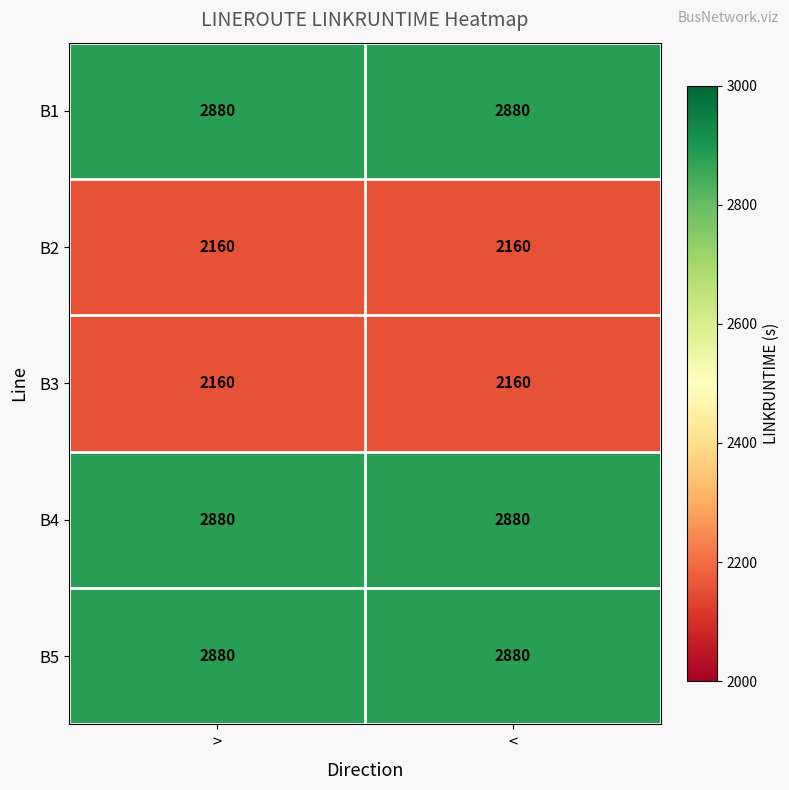

The value of B1 at < is 2880. True or false?

True